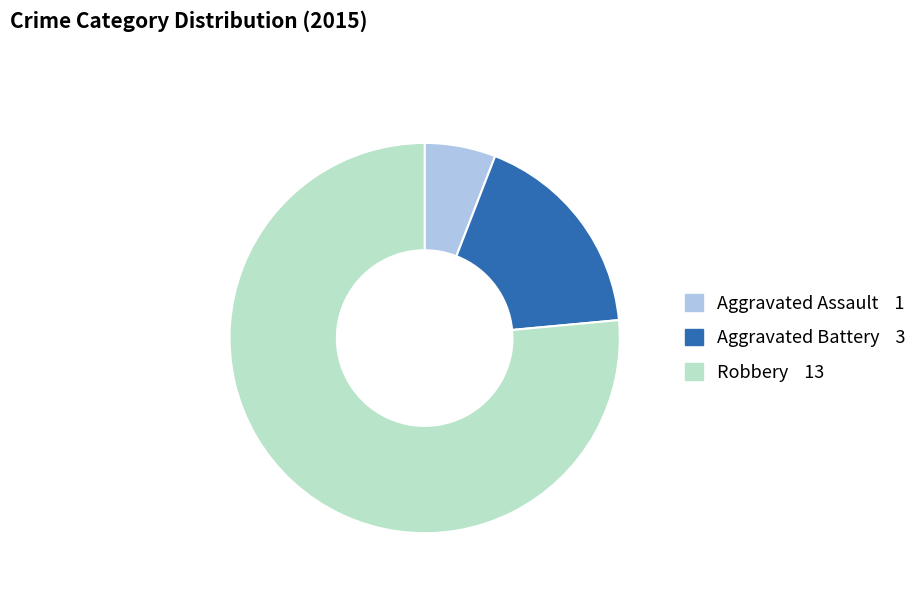

Does Robbery represent more than half of the total?

Yes